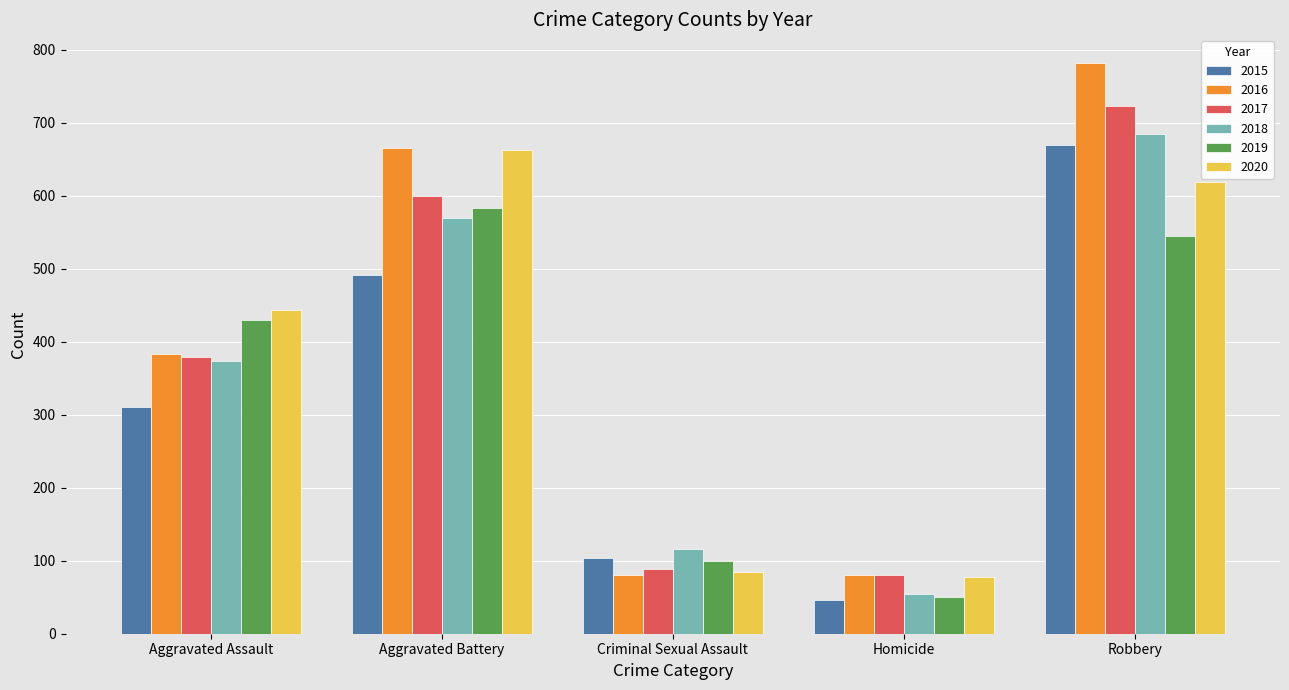

What is the sum of the 2015 values at Homicide and Aggravated Assault?

357